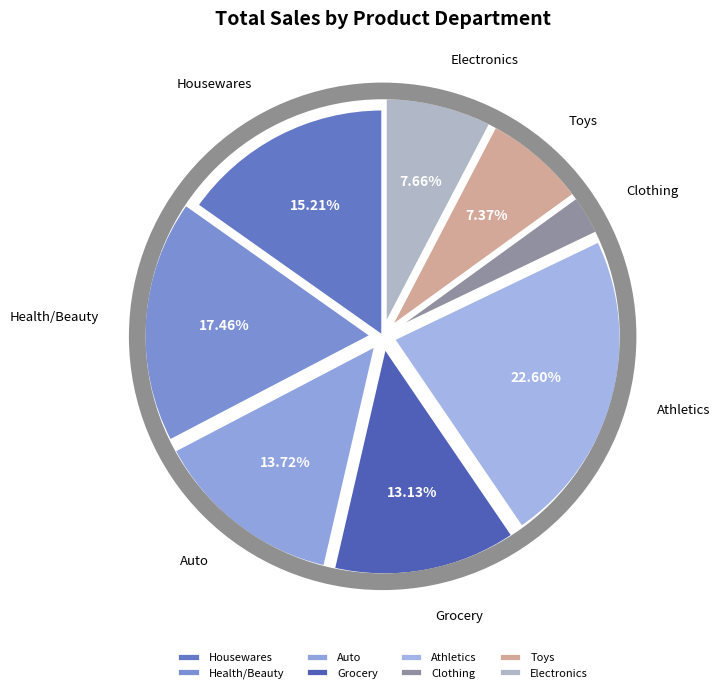

Combined, do Housewares and Toys account for over 50%?

No